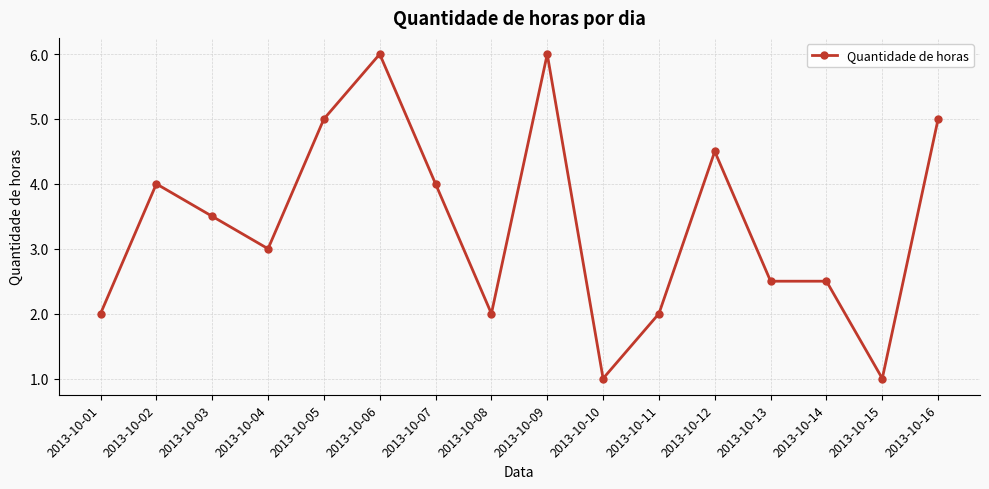

Reading left to right, extract all data points from this chart.

2.0	4.0	3.5	3.0	5.0	6.0	4.0	2.0	6.0	1.0	2.0	4.5	2.5	2.5	1.0	5.0